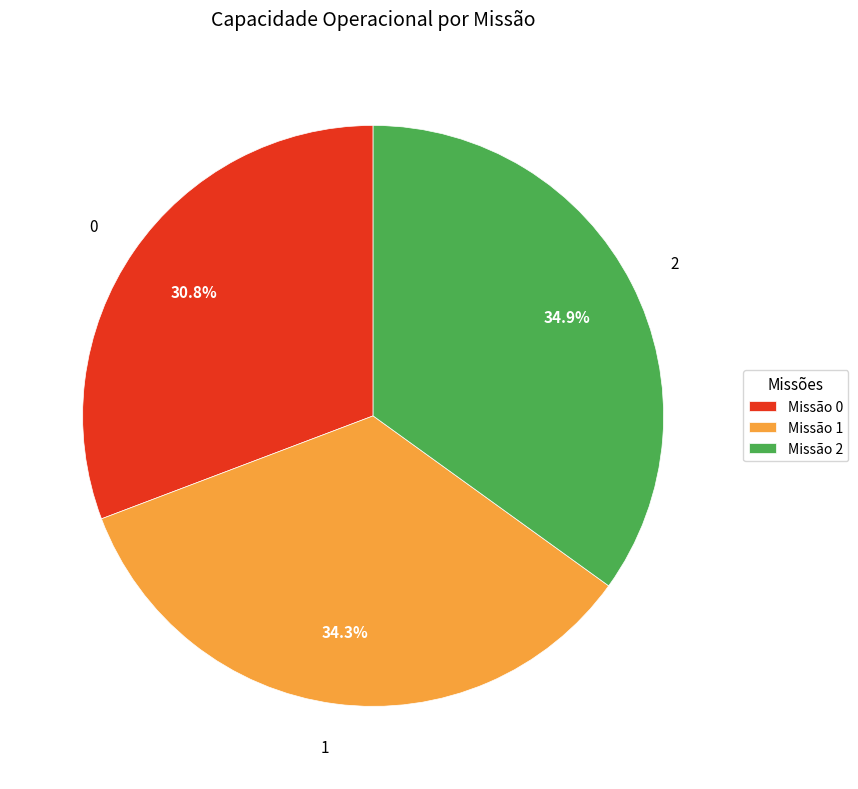

Which slice is the largest?

2